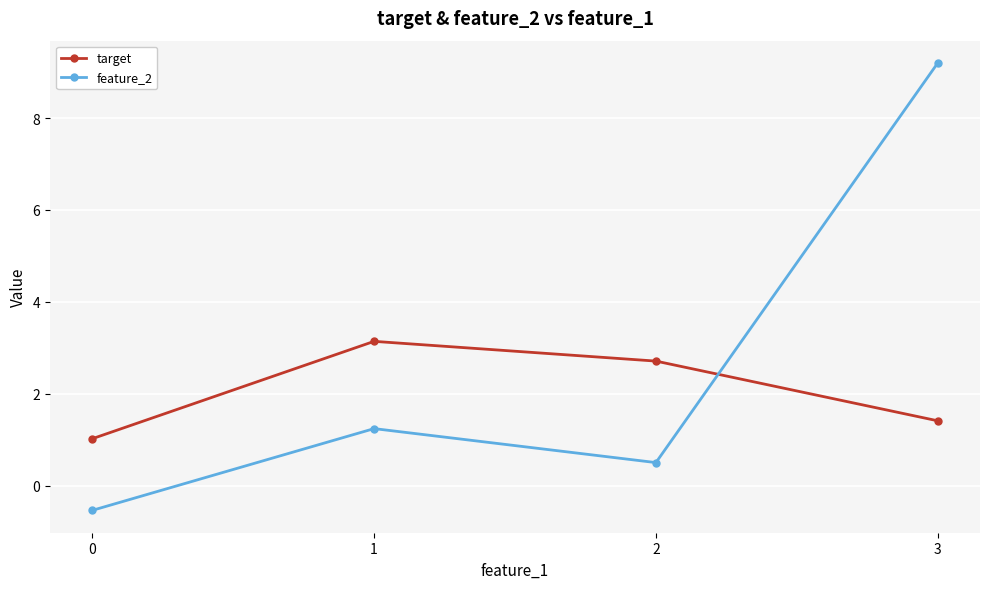

Is it true that target equals 1.7 at 1?

False